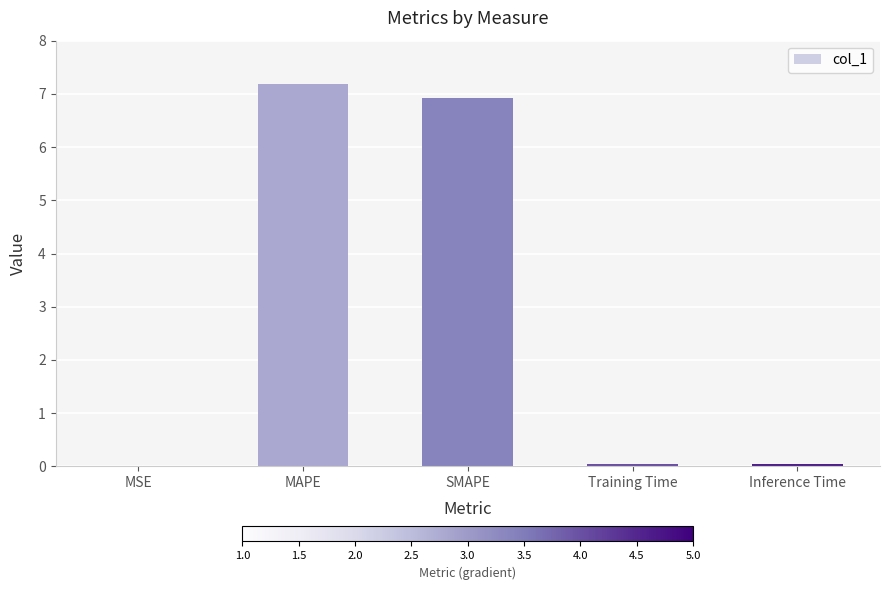

What is the sum of all values?

14.2